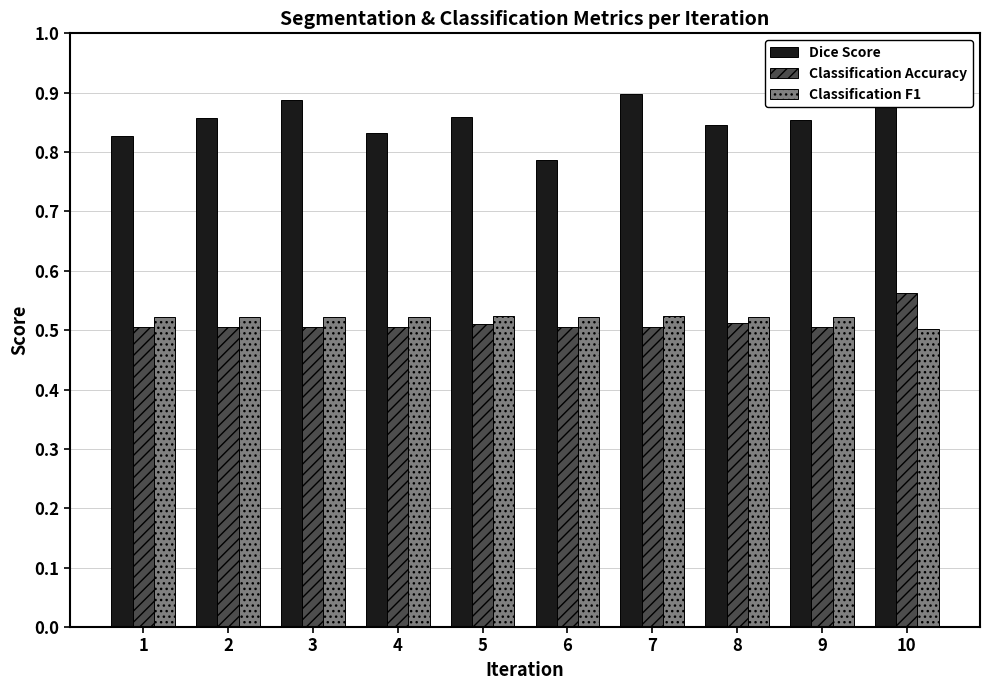

What is the sum of the Dice Score values at 7 and 4?

1.7